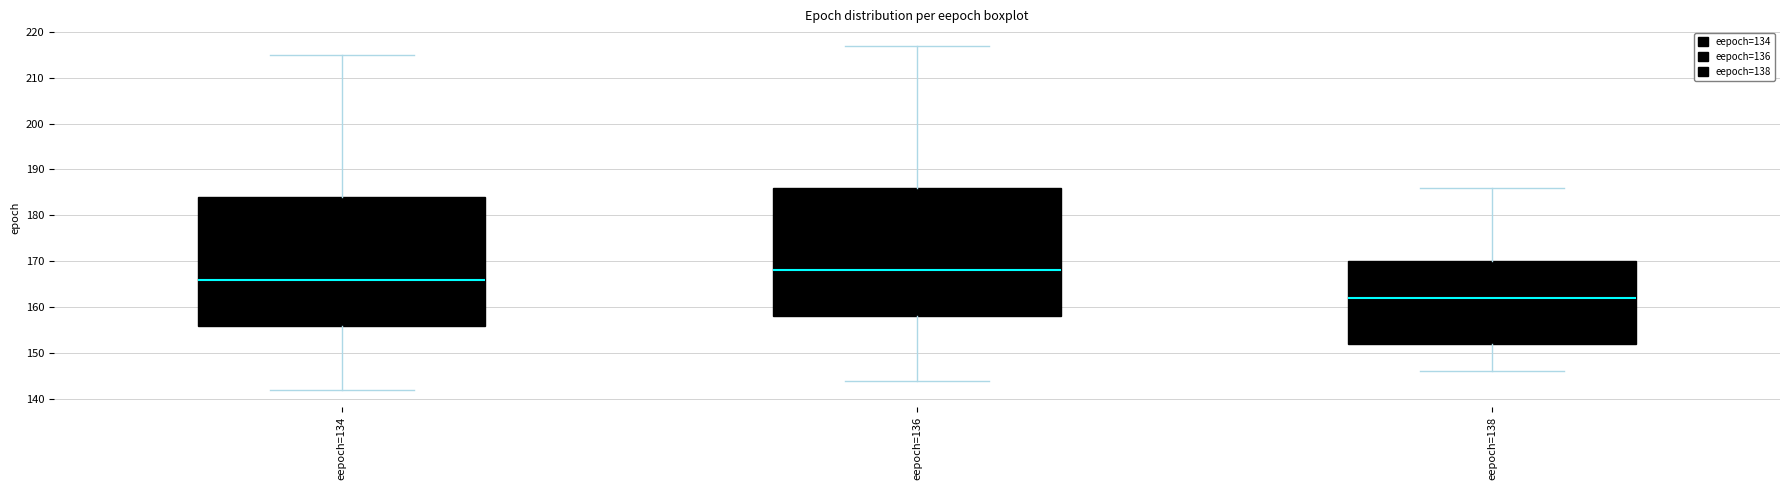

Reading left to right, transcribe this box plot: for each box, give where its median line is, the range the box spans, and where its two whiskers end, as read against the y-axis. The values are not printed on the chart, so give them approximately, as read against the axis.

eepoch=134: median 166, box 156 to 184, whiskers 142 to 215
eepoch=136: median 168, box 158 to 186, whiskers 144 to 217
eepoch=138: median 162, box 152 to 170, whiskers 146 to 186